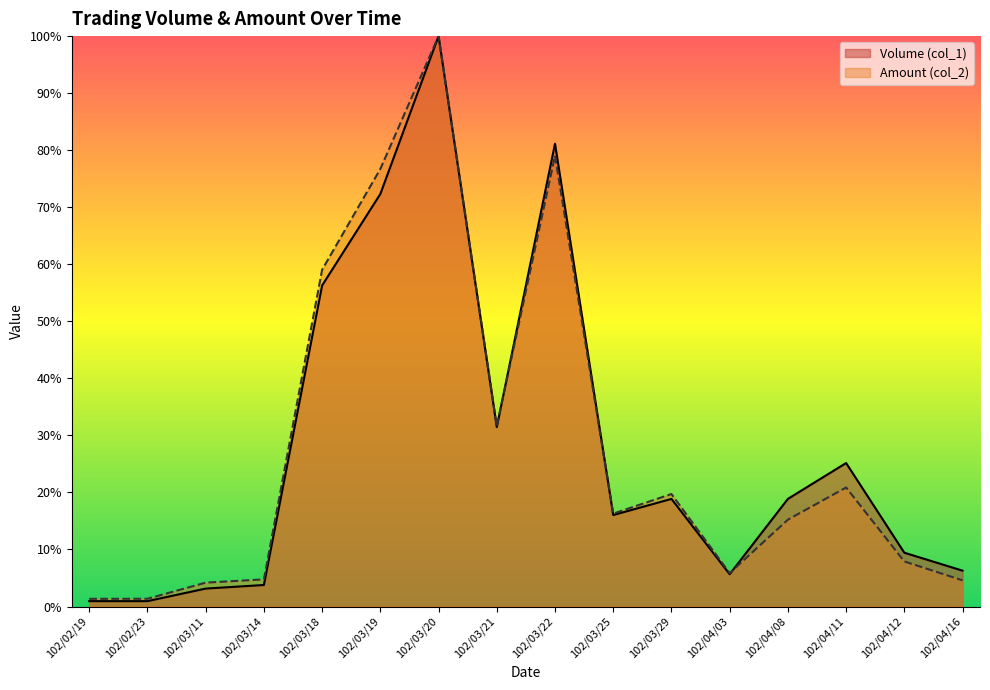

Is the value of Volume (col_1) at 102/03/11 greater than the value of Amount (col_2) at 102/03/11?

No